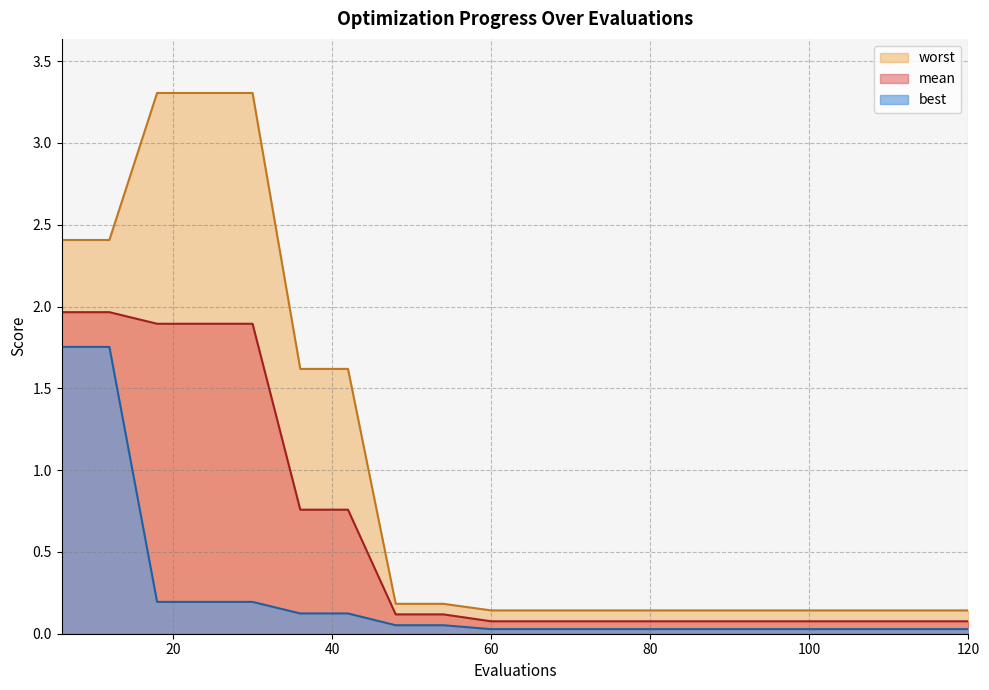

Reading left to right, list all the values displayed in this chart.

mean: 2.0	2.0	1.9	1.9	1.9	0.8	0.8	0.1	0.1	0.1	0.1	0.1	0.1	0.1	0.1	0.1	0.1	0.1	0.1	0.1
best: 1.8	1.8	0.2	0.2	0.2	0.1	0.1	0.1	0.1	0.0	0.0	0.0	0.0	0.0	0.0	0.0	0.0	0.0	0.0	0.0
worst: 2.4	2.4	3.3	3.3	3.3	1.6	1.6	0.2	0.2	0.1	0.1	0.1	0.1	0.1	0.1	0.1	0.1	0.1	0.1	0.1